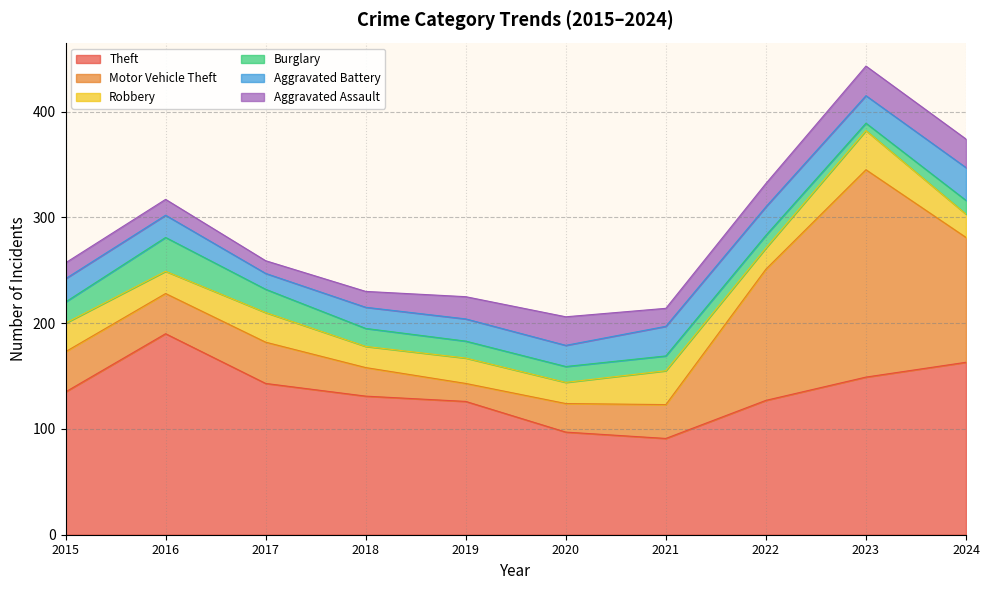

Is it true that Theft equals 98 at 2023?

False